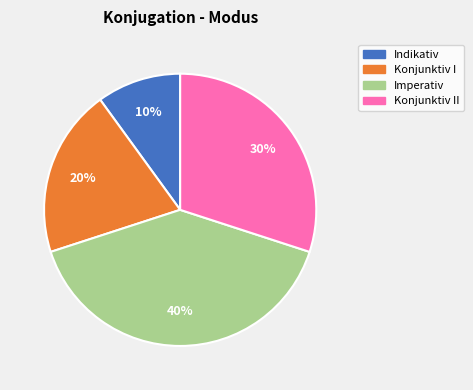

Does any single category account for the majority?

No